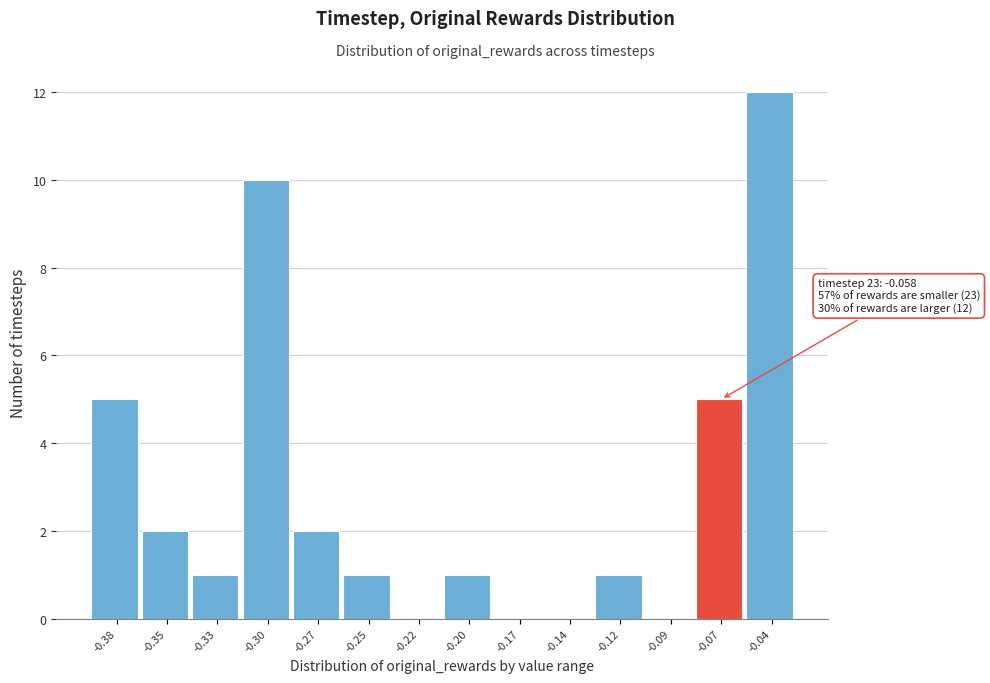

Reading left to right, extract all data points from this chart.

-0.38=5	-0.35=2	-0.33=1	-0.30=10	-0.27=2	-0.25=1	-0.22=0	-0.20=1	-0.17=0	-0.14=0	-0.12=1	-0.09=0	-0.07=5	-0.04=12